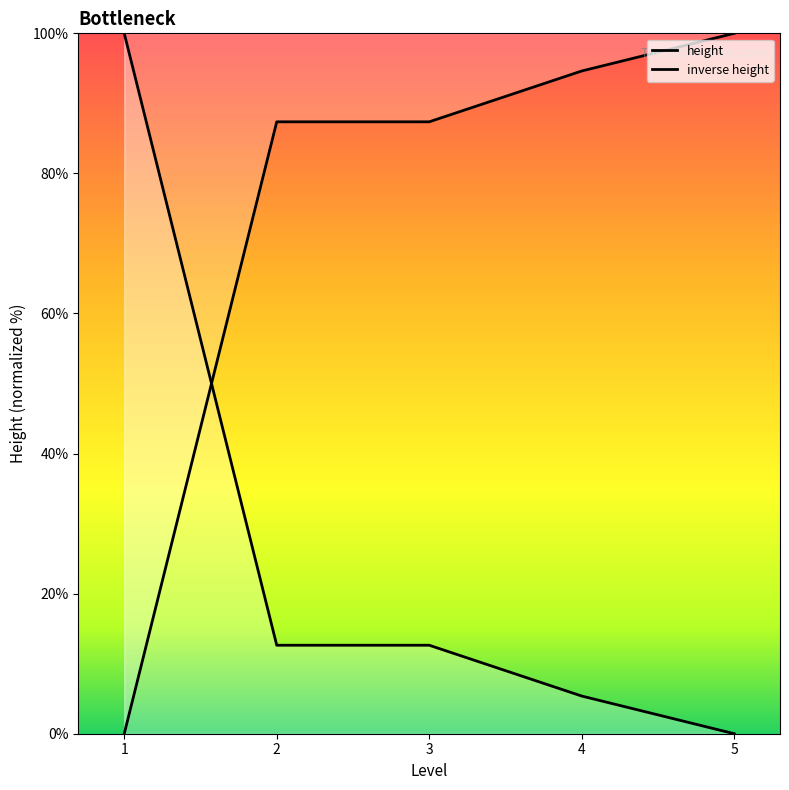

After their last crossing, which series has the higher values: height or inverse height?

inverse height